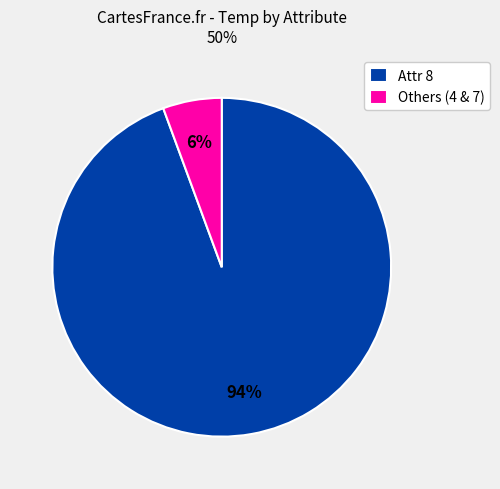

Is the sum of Attr 8 and Others (4 & 7) greater than half?

Yes